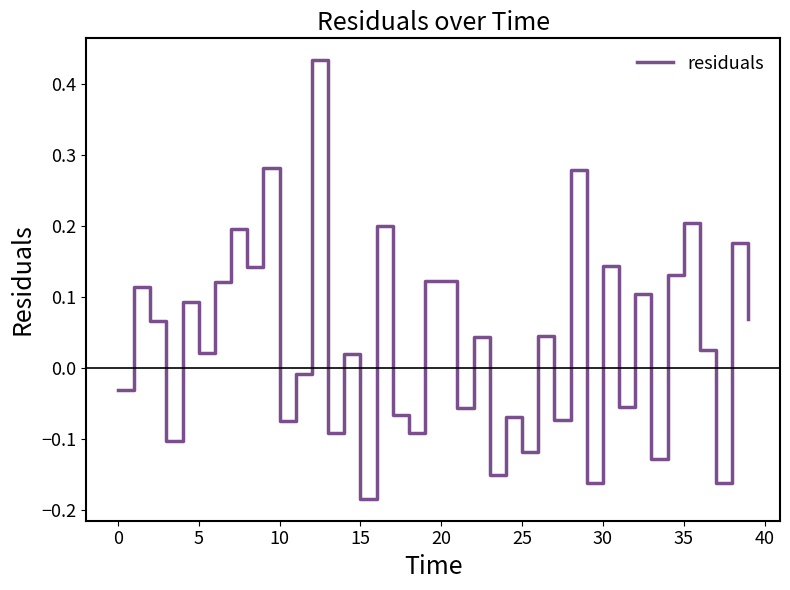

True or false: the data has more than 1 interior local peaks.

True